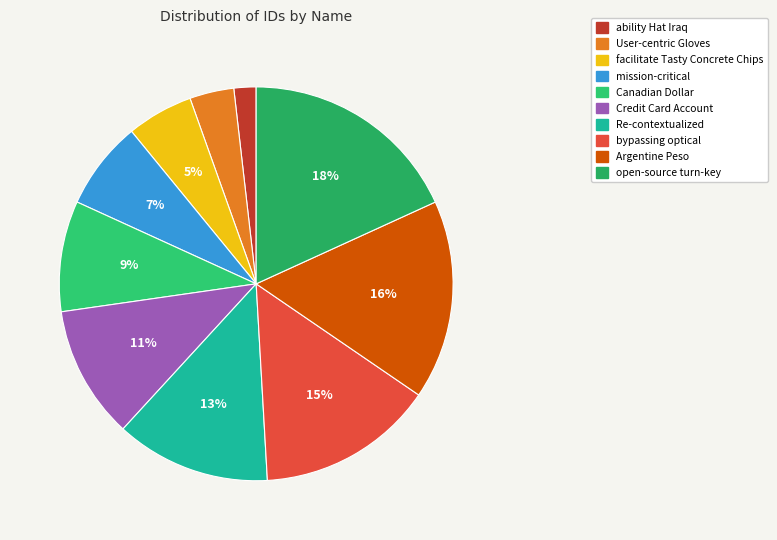

Does ability Hat Iraq account for over 50% of the chart?

No